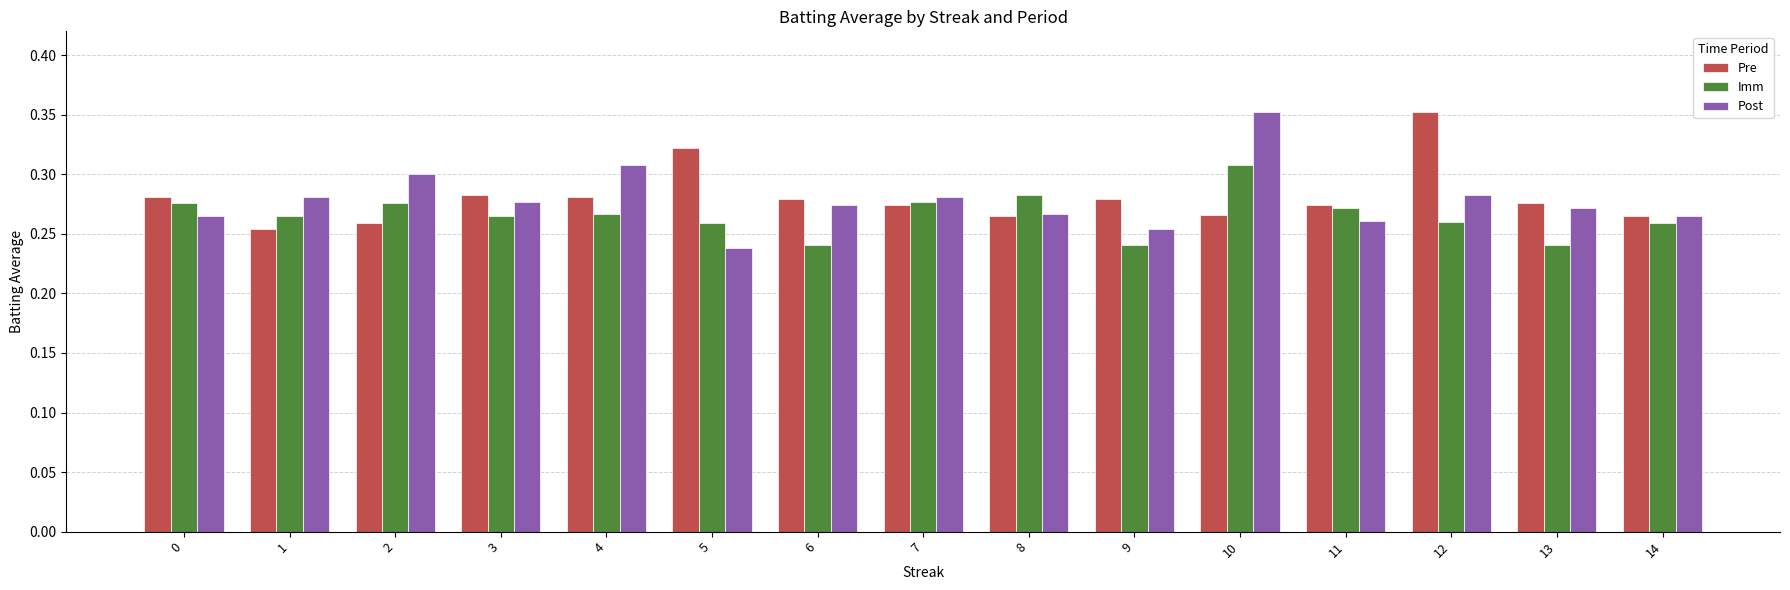

Which category has the highest value in the Post series?

10